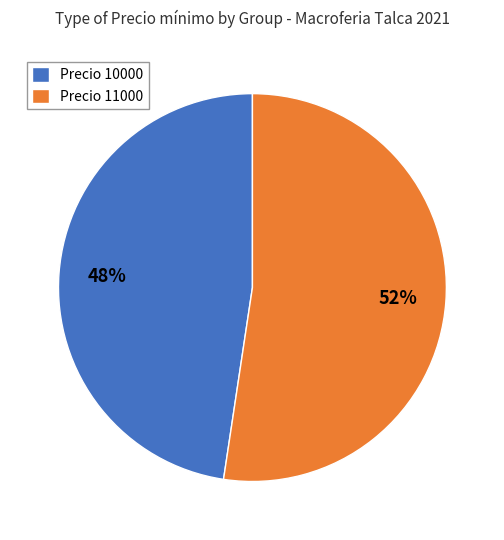

Do Precio 11000 and Precio 10000 together represent more than half of the pie?

Yes